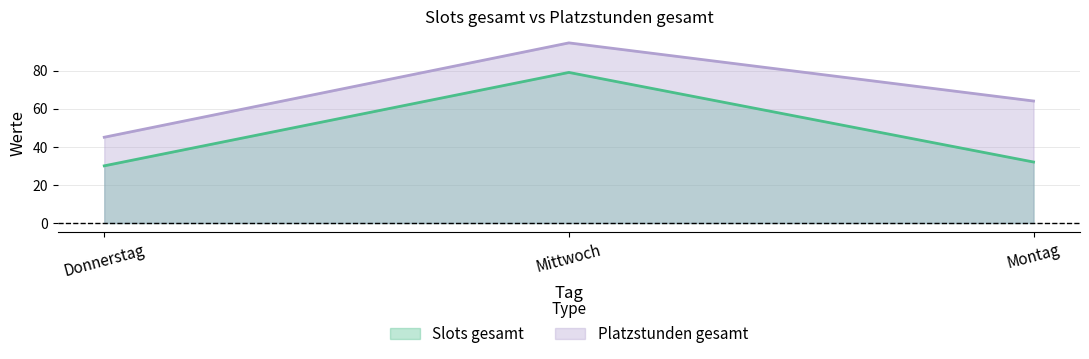

Reading left to right, what are all the values shown in this chart?

Slots gesamt: 30.0	79.0	32.0
Platzstunden gesamt: 45.0	94.5	64.0